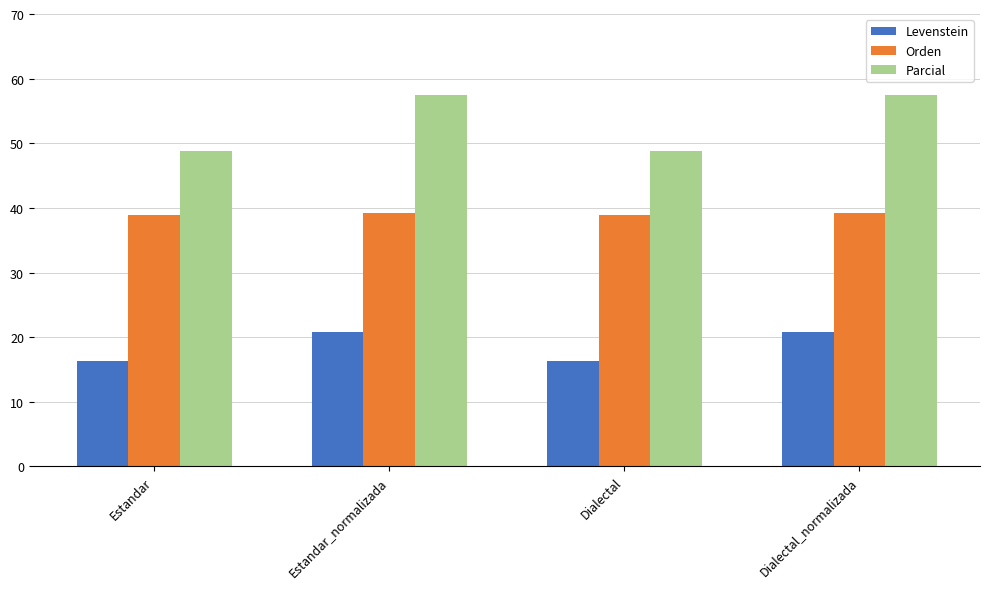

At Estandar_normalizada, list the series in order from smallest to largest.

Levenstein, Orden, Parcial